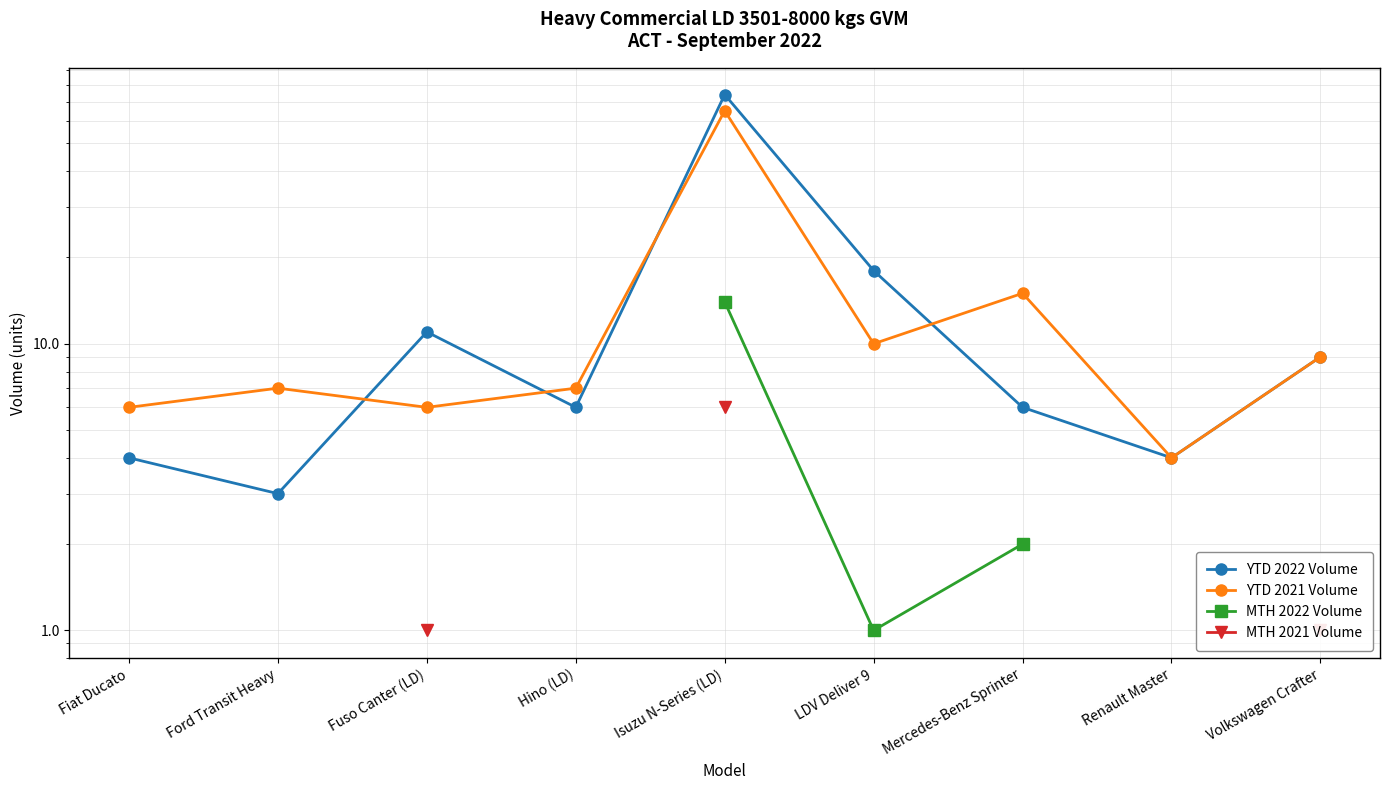

Is the value of YTD 2022 Volume at Fiat Ducato greater than the value of MTH 2021 Volume at Fuso Canter (LD)?

Yes